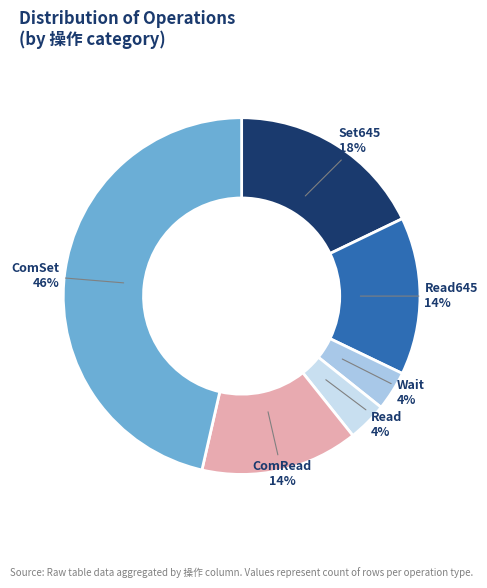

Is the sum of Set645 and ComRead greater than half?

No